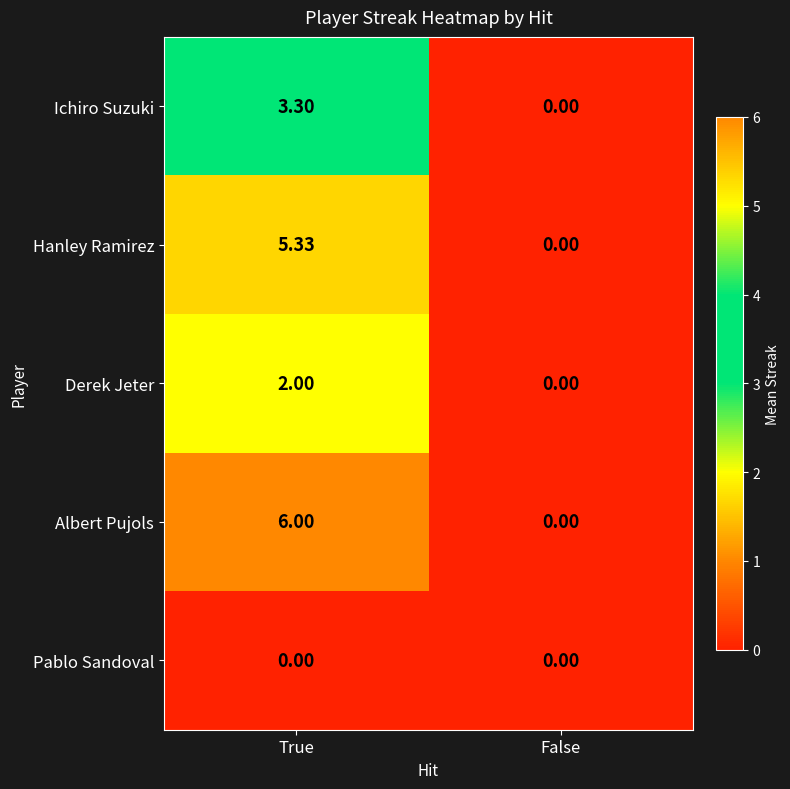

Rank the categories by Albert Pujols value from highest to lowest.

True, False